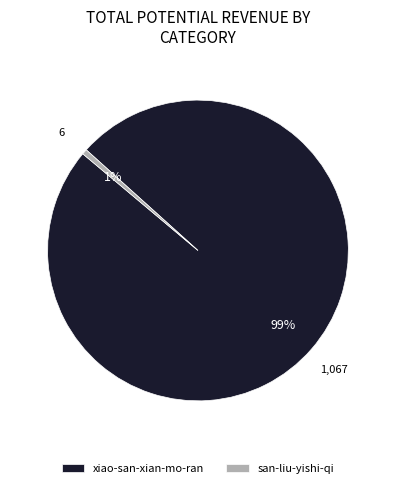

To the nearest percent, what is the average slice percentage?

50%